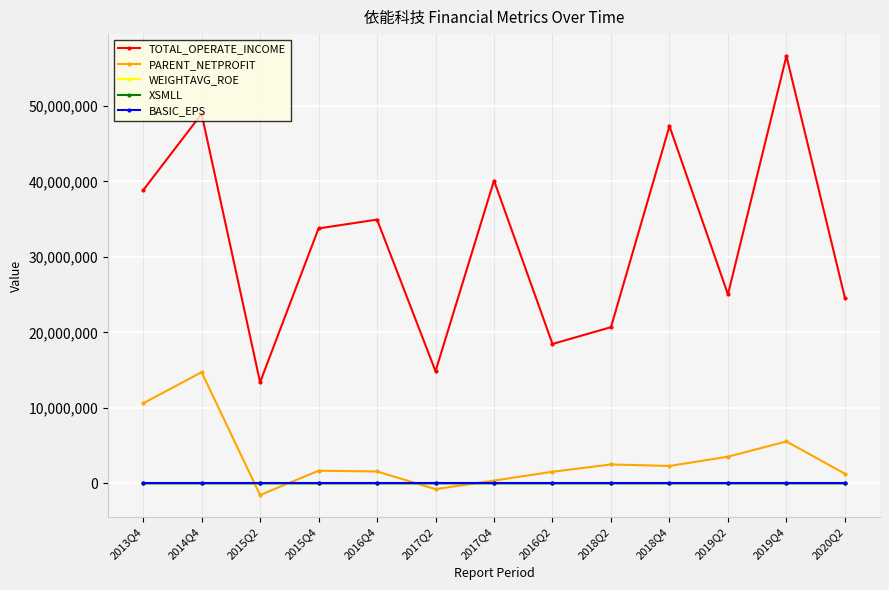

Which series changed the most between 2016Q4 and 2018Q4?

TOTAL_OPERATE_INCOME